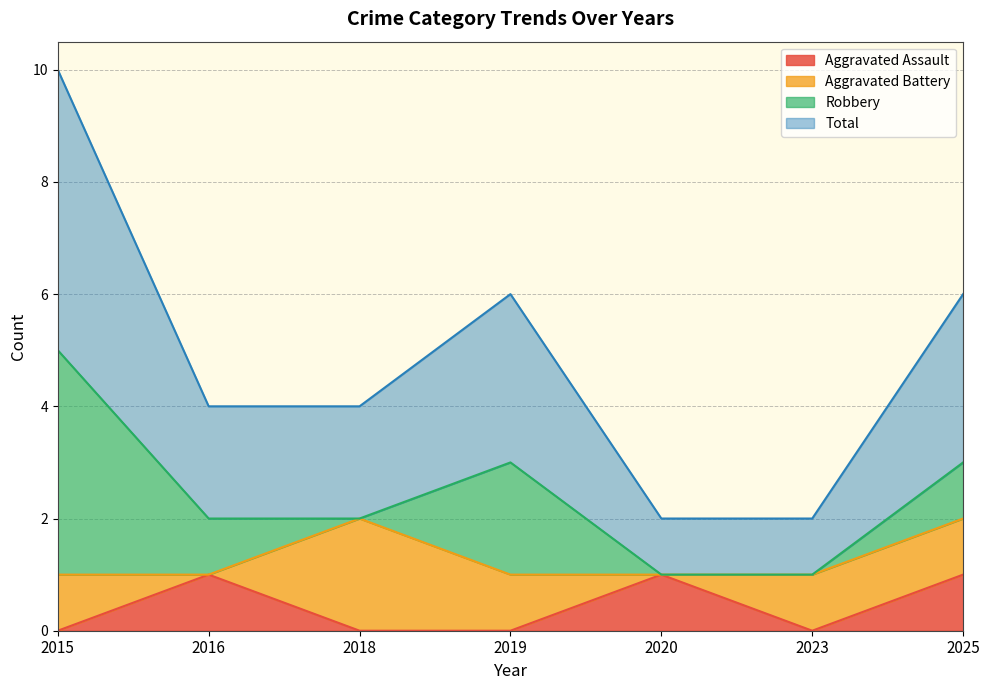

How many interior local peaks does the Aggravated Assault series have?

2